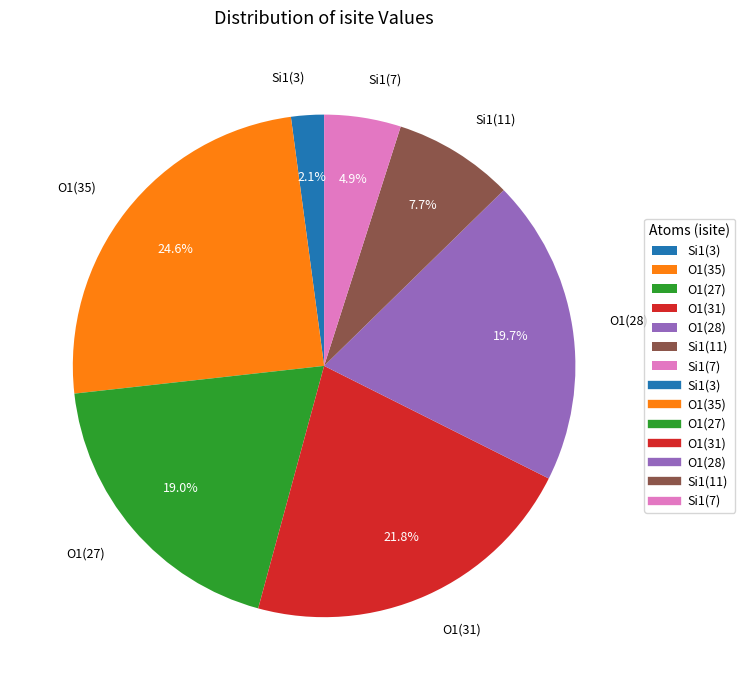

Approximately how many times larger is the value at O1(27) compared to O1(35)?

0.8